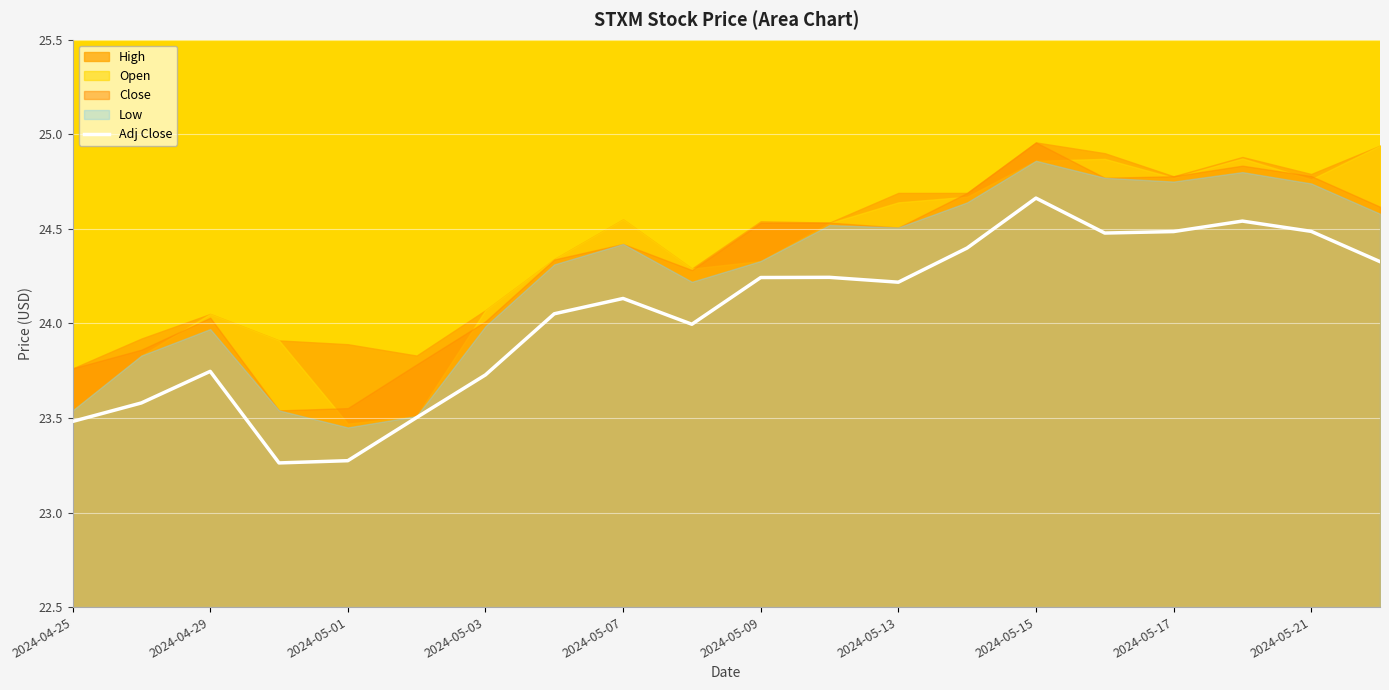

The value of Adj Close at 2024-05-01 is 23.3. True or false?

True